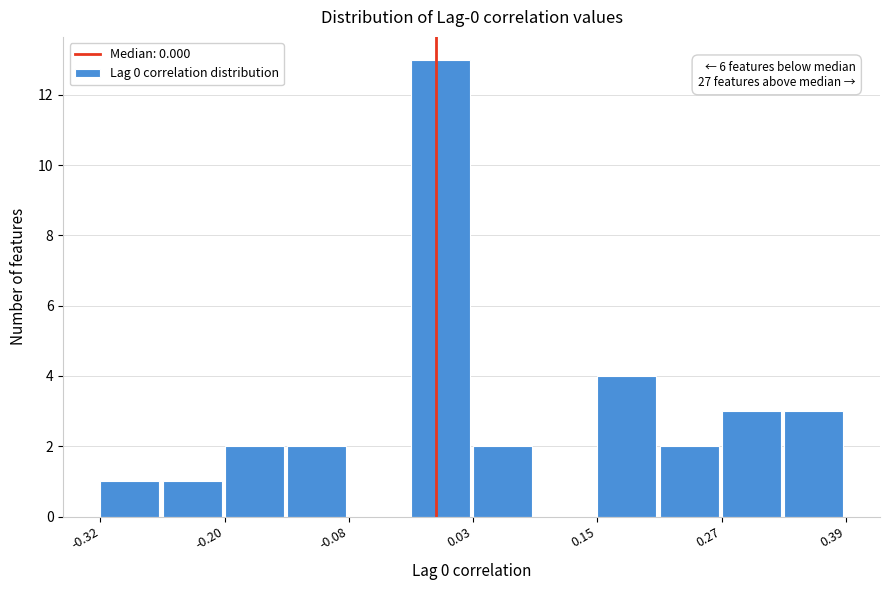

Around what value on the x-axis is the tallest bar? Give the approximate position of its centre, as read against the axis.

0.00